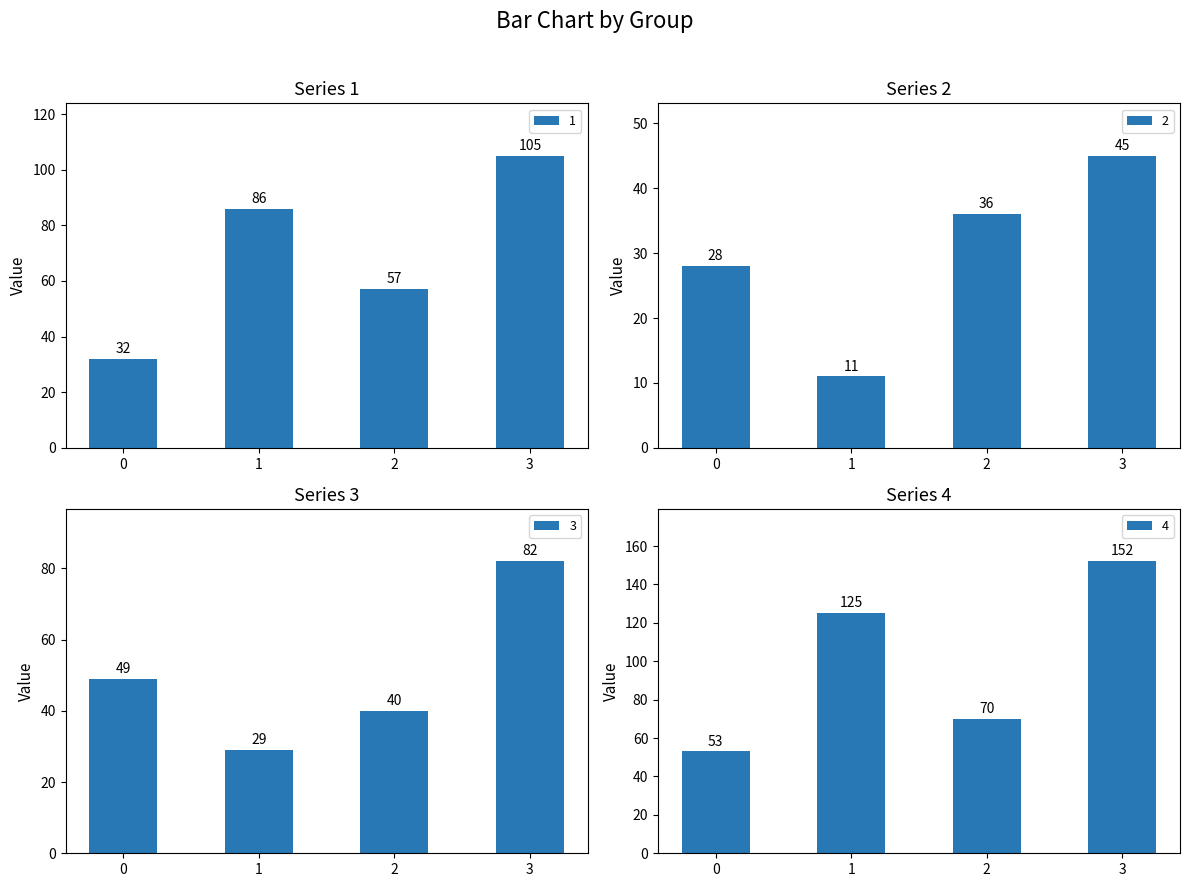

Is the value of 3 at 0 greater than the value of 1 at 1?

No